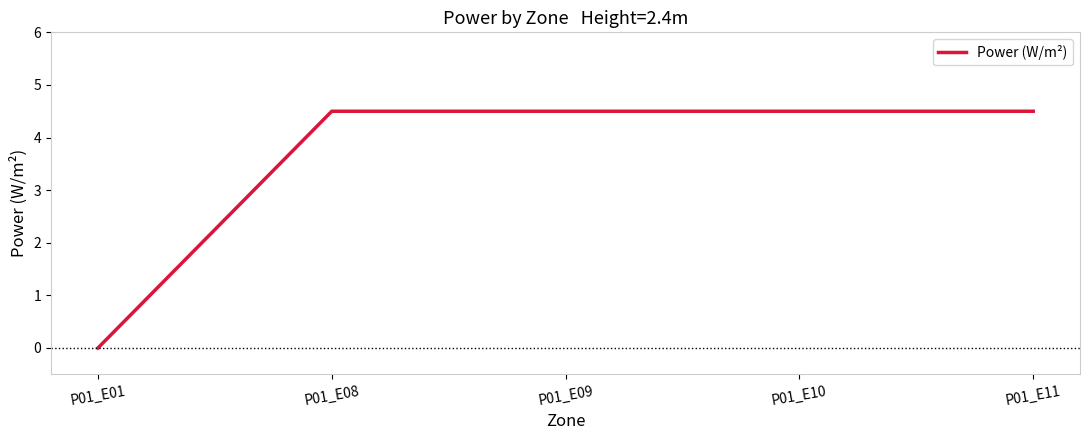

Which has a higher value, P01_E01 or P01_E11?

P01_E11